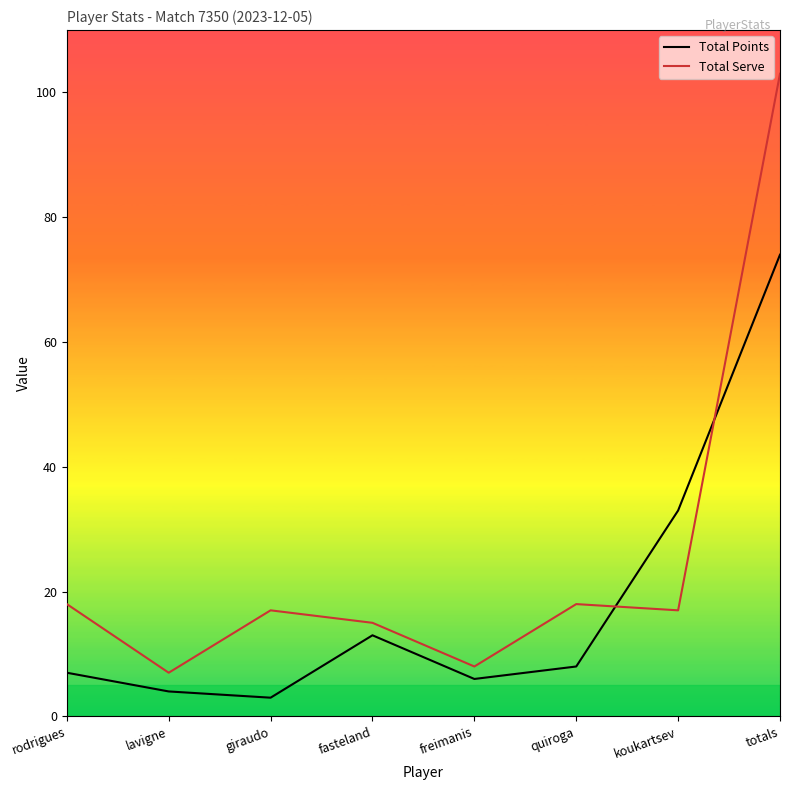

List the series in order of their overall mean, lowest first.

Total Points, Total Serve